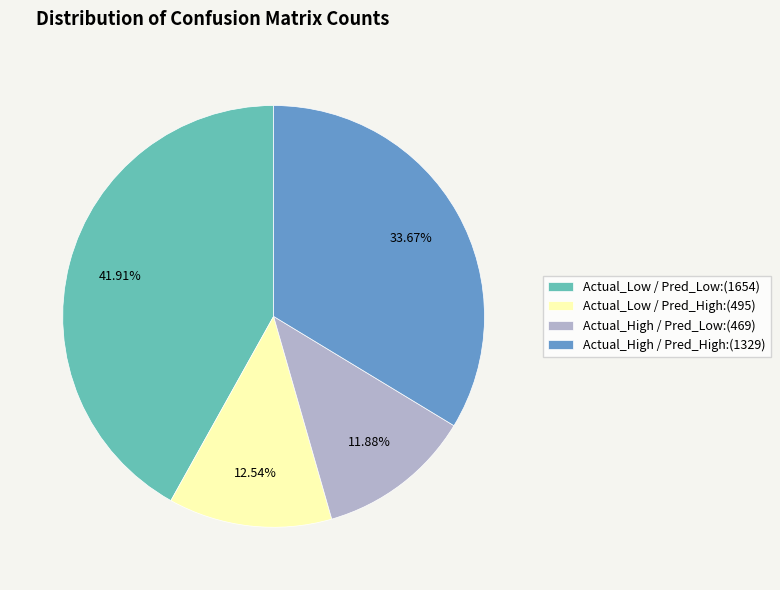

To the nearest percent, what portion does Actual_High / Pred_High:(1329) represent?

34%